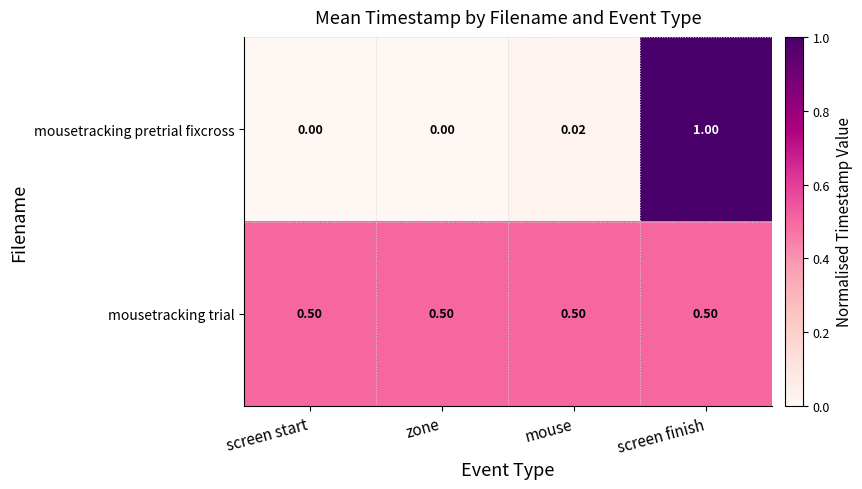

Which series has the widest spread of values?

mousetracking pretrial fixcross